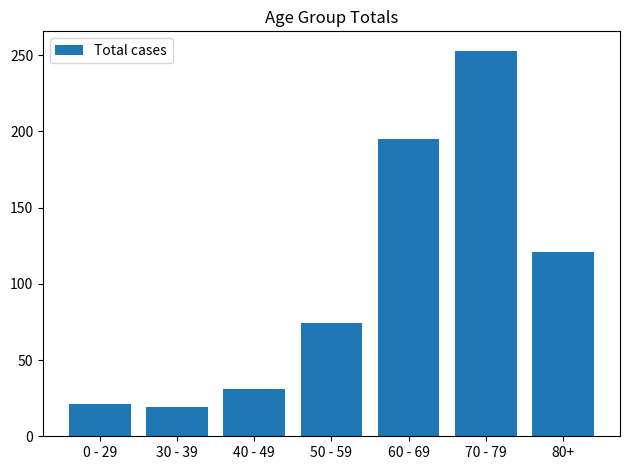

What is the difference between the second highest and minimum values?

176